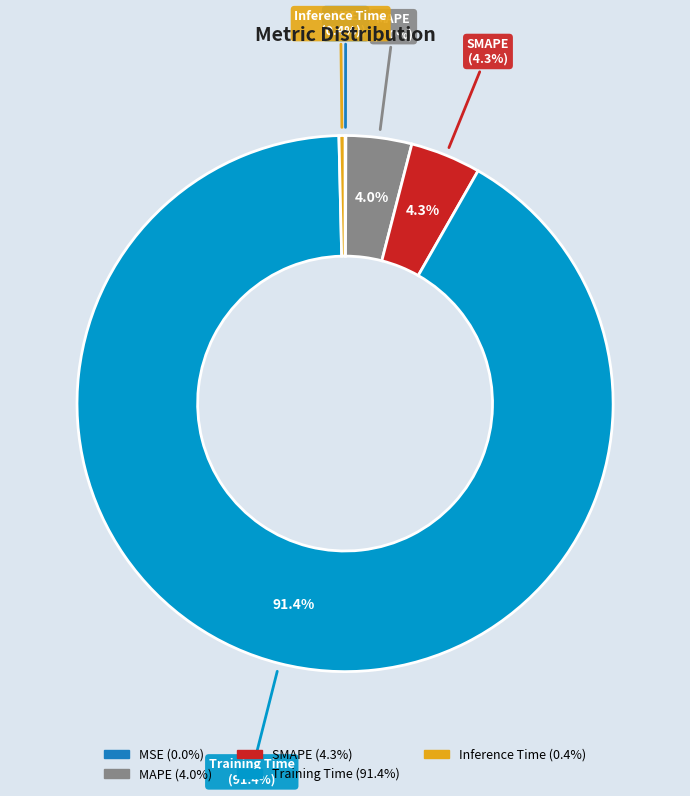

Which slice represents more than half of the pie?

Training Time